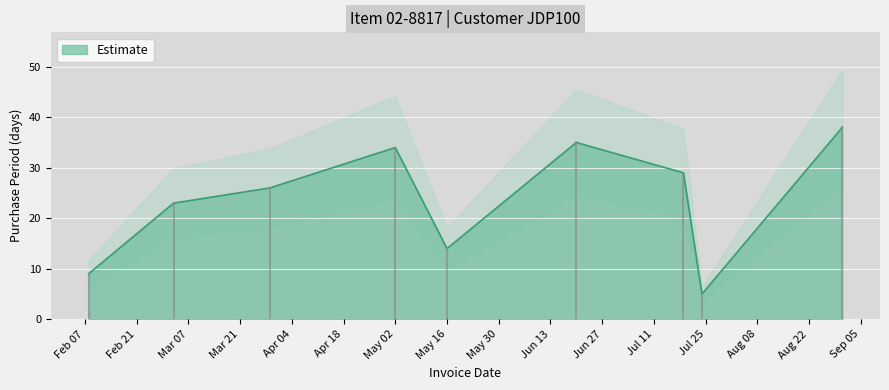

The value of Estimate at May 02 is 34. True or false?

True